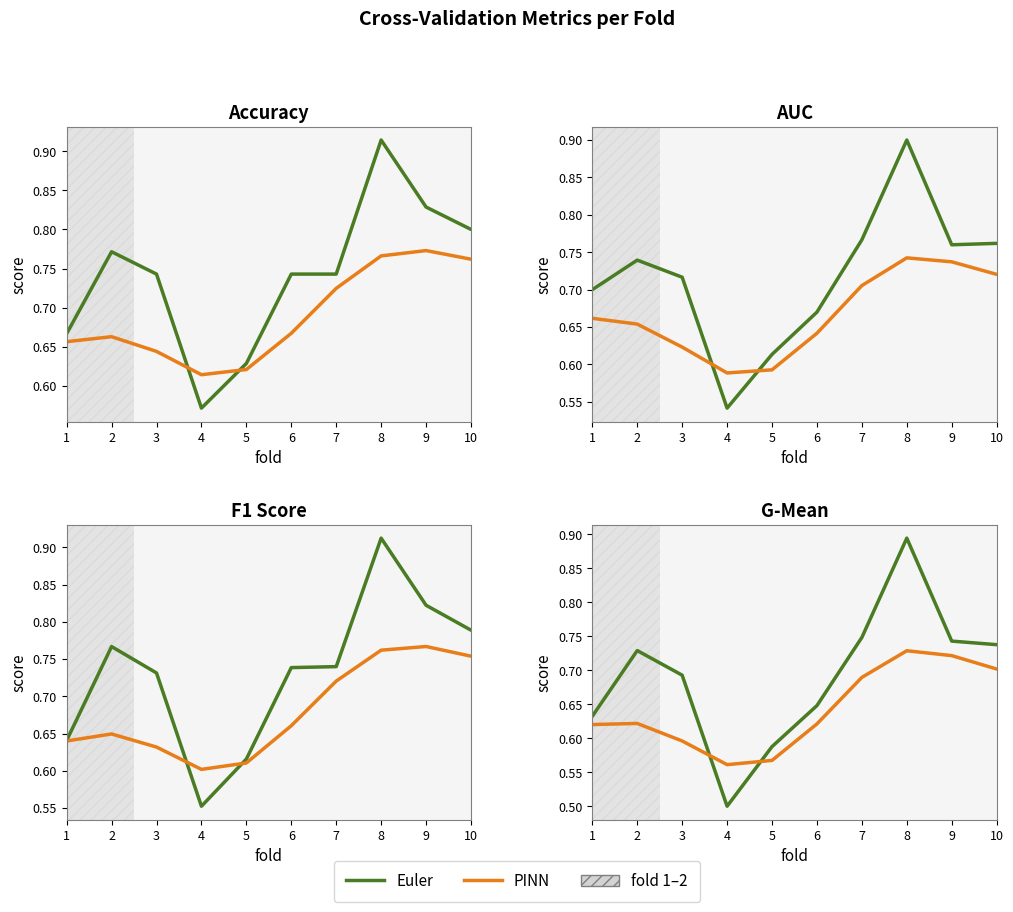

Rank the series by their maximum value, from highest to lowest.

Euler, PINN